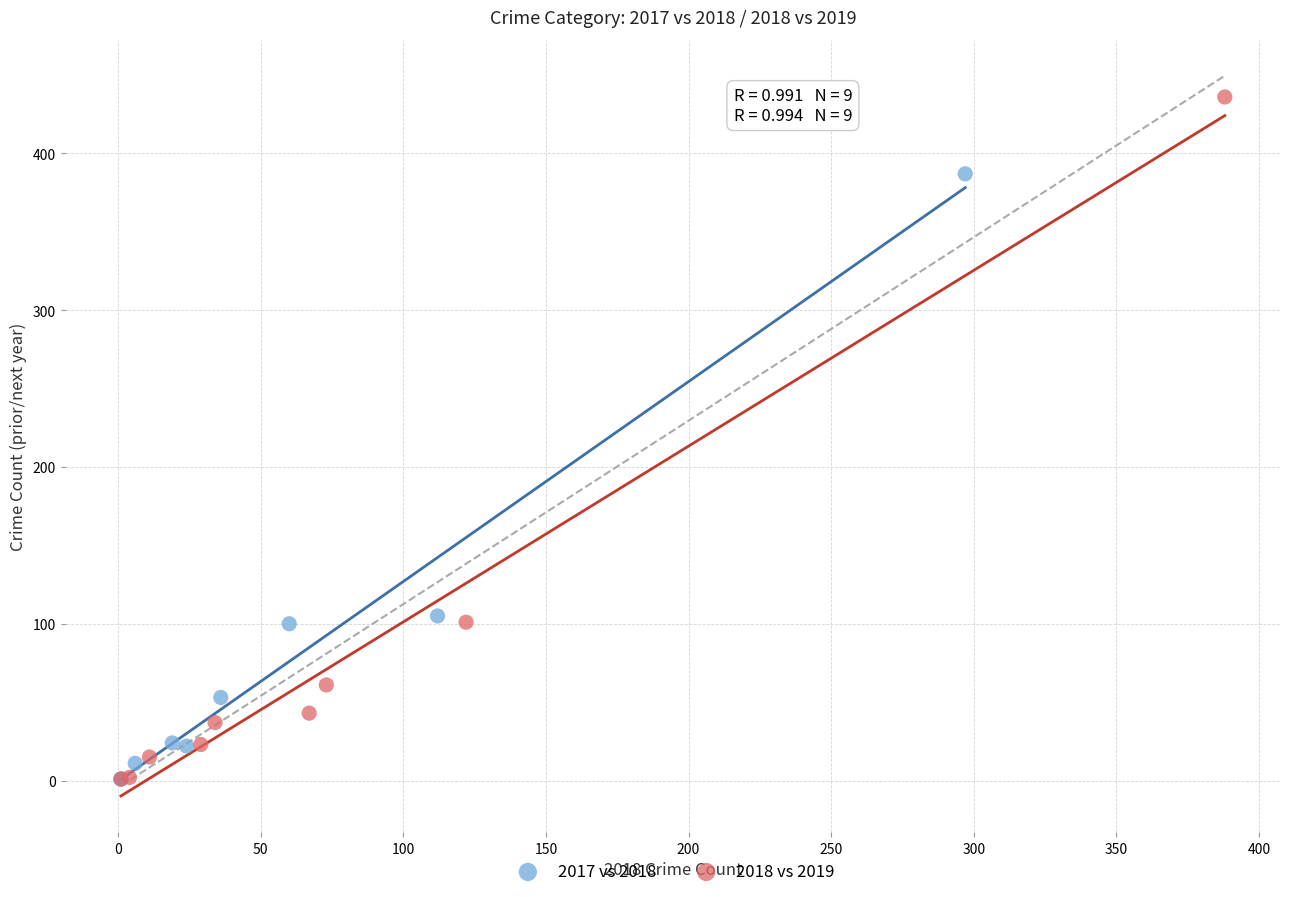

Which series contains the highest Y value?

2018 vs 2019